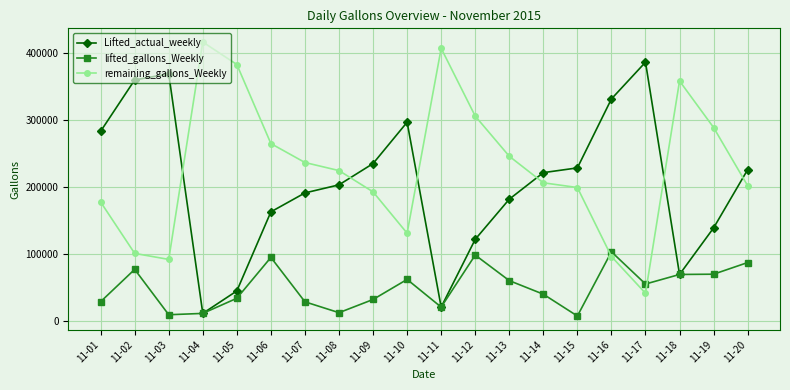

What is the maximum value shown in the chart?

416636